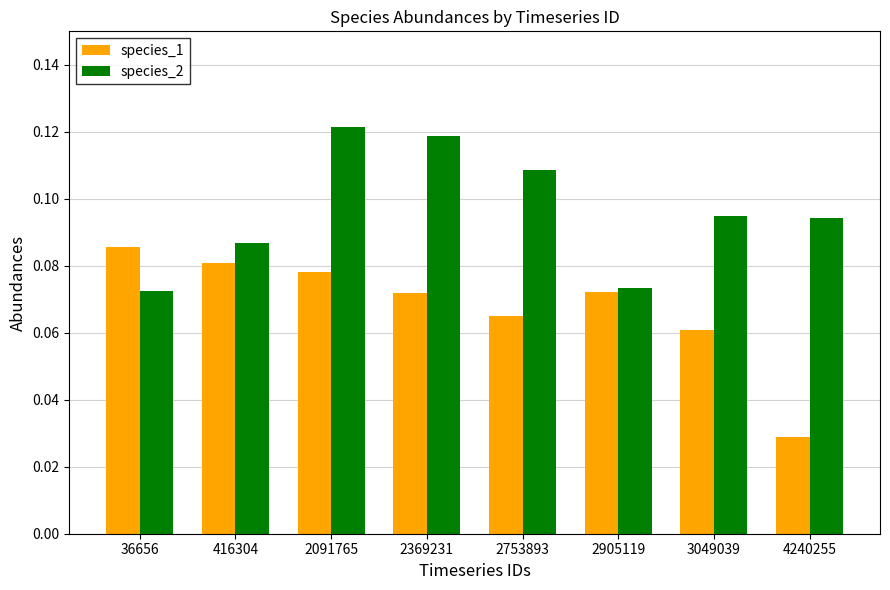

At which category is the sum across all series the highest?

2091765